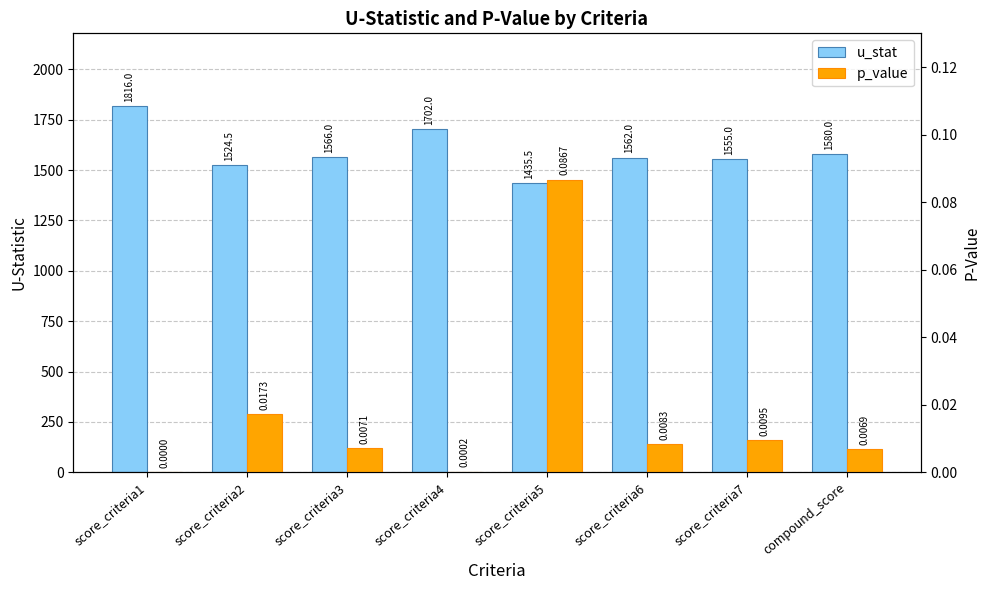

Rank the categories by p_value value from lowest to highest.

score_criteria1, score_criteria4, compound_score, score_criteria3, score_criteria6, score_criteria7, score_criteria2, score_criteria5